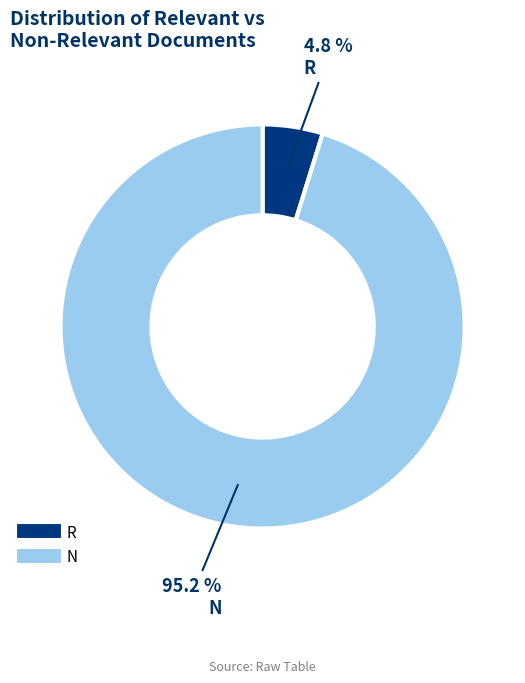

To the nearest percent, what portion does R represent?

5%